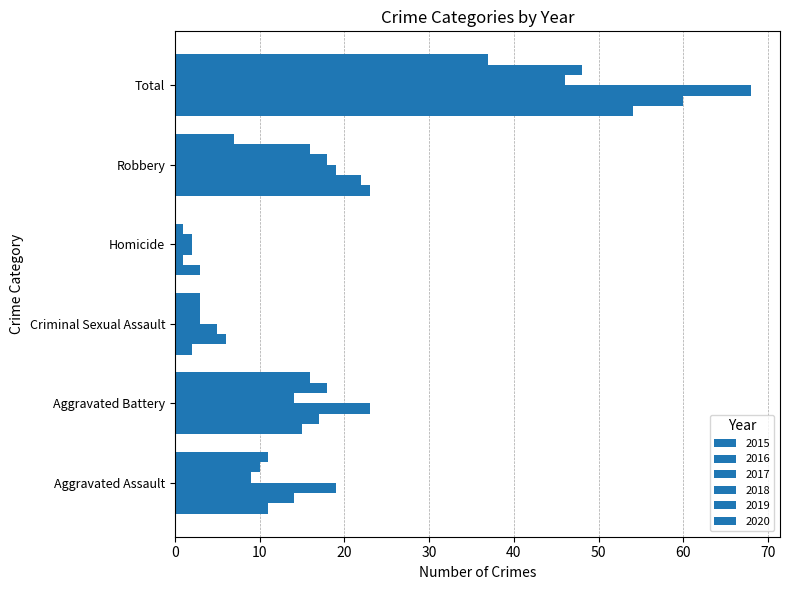

Reading left to right, list all the values displayed in this chart.

2015: Aggravated Assault=11	Aggravated Battery=15	Criminal Sexual Assault=2	Homicide=3	Robbery=23	Total=54
2016: Aggravated Assault=14	Aggravated Battery=17	Criminal Sexual Assault=6	Homicide=1	Robbery=22	Total=60
2017: Aggravated Assault=19	Aggravated Battery=23	Criminal Sexual Assault=5	Homicide=2	Robbery=19	Total=68
2018: Aggravated Assault=9	Aggravated Battery=14	Criminal Sexual Assault=3	Homicide=2	Robbery=18	Total=46
2019: Aggravated Assault=10	Aggravated Battery=18	Criminal Sexual Assault=3	Homicide=1	Robbery=16	Total=48
2020: Aggravated Assault=11	Aggravated Battery=16	Criminal Sexual Assault=3	Homicide=0	Robbery=7	Total=37